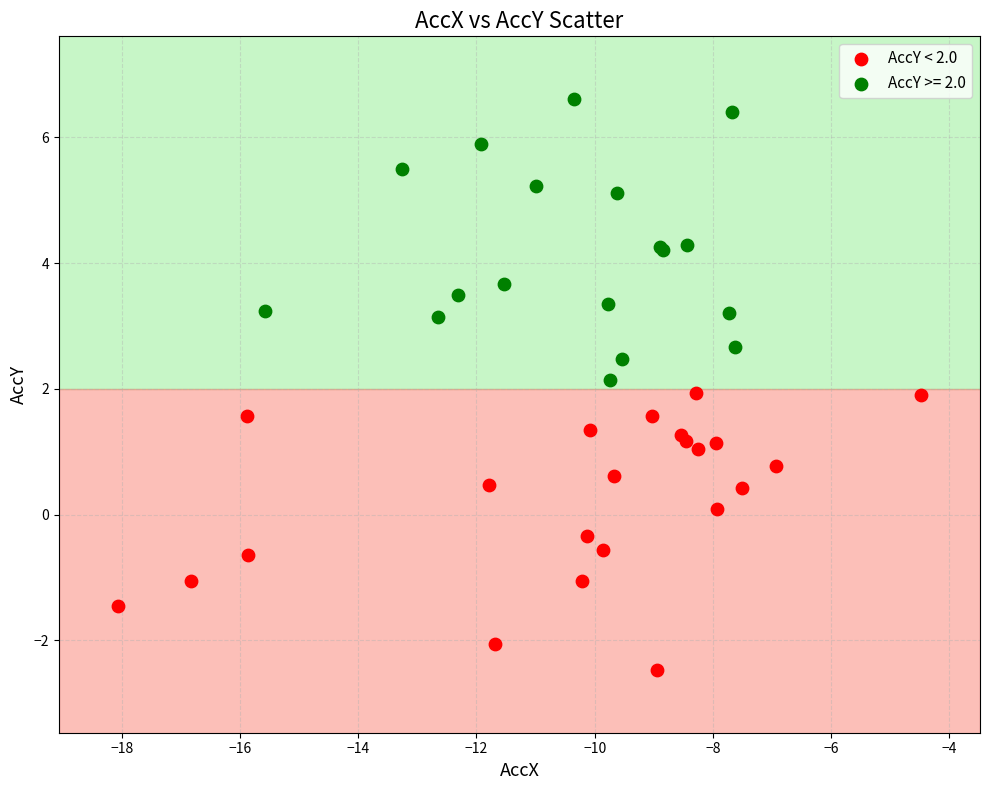

Which series contains the lowest Y value?

AccY < 2.0